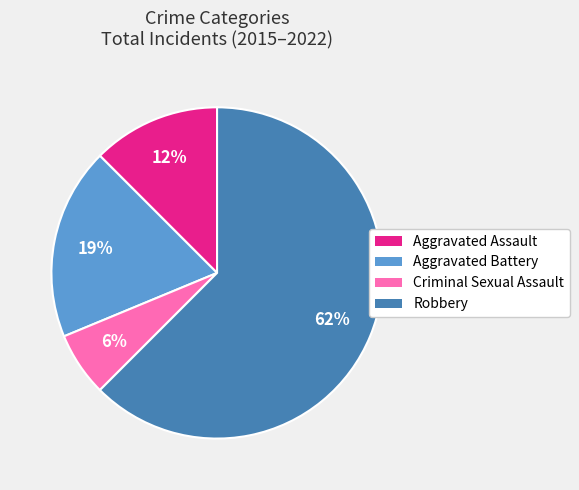

Do Robbery and Aggravated Battery together represent more than half of the pie?

Yes